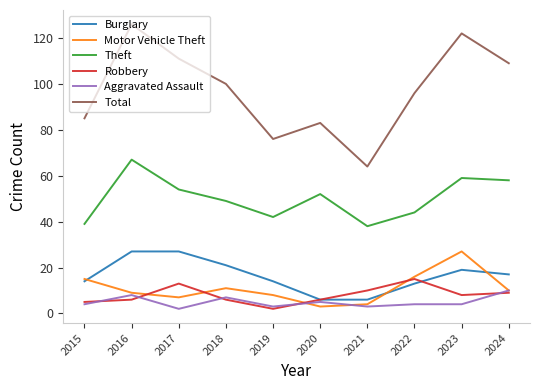

Reading right to left, transcribe all the data shown in this chart.

Burglary: 2024=17	2023=19	2022=13	2021=6	2020=6	2019=14	2018=21	2017=27	2016=27	2015=14
Motor Vehicle Theft: 2024=10	2023=27	2022=16	2021=4	2020=3	2019=8	2018=11	2017=7	2016=9	2015=15
Theft: 2024=58	2023=59	2022=44	2021=38	2020=52	2019=42	2018=49	2017=54	2016=67	2015=39
Robbery: 2024=9	2023=8	2022=15	2021=10	2020=6	2019=2	2018=6	2017=13	2016=6	2015=5
Aggravated Assault: 2024=10	2023=4	2022=4	2021=3	2020=5	2019=3	2018=7	2017=2	2016=8	2015=4
Total: 2024=109	2023=122	2022=96	2021=64	2020=83	2019=76	2018=100	2017=111	2016=126	2015=85